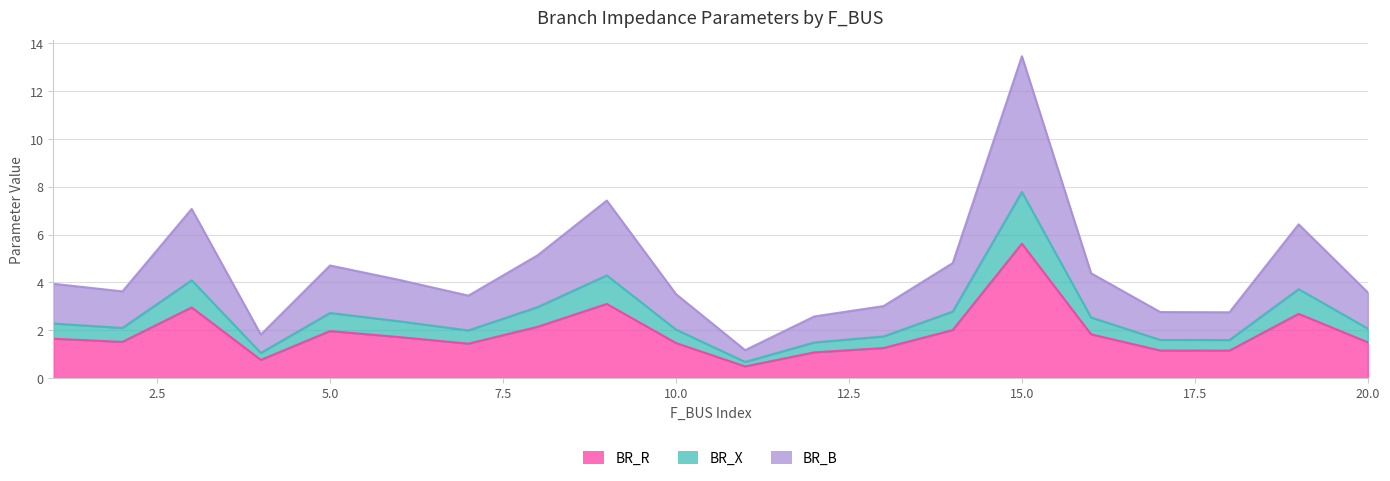

Which category has the highest value in the BR_X series?

15